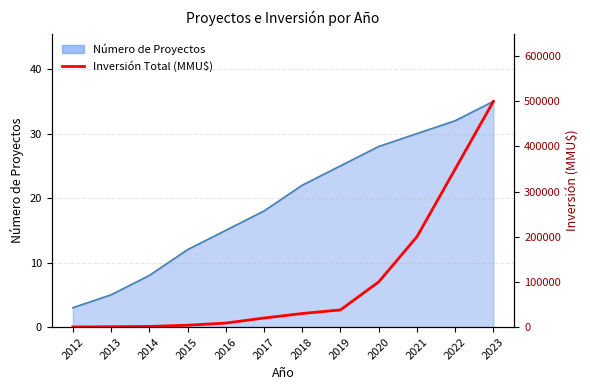

Between 2018 and 2017, which is larger?

2018